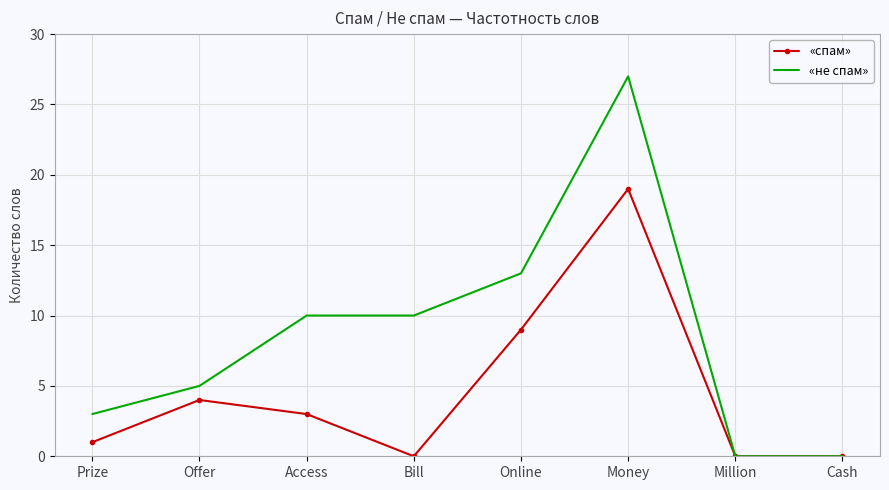

The value of «не спам» at Bill is 10. True or false?

True